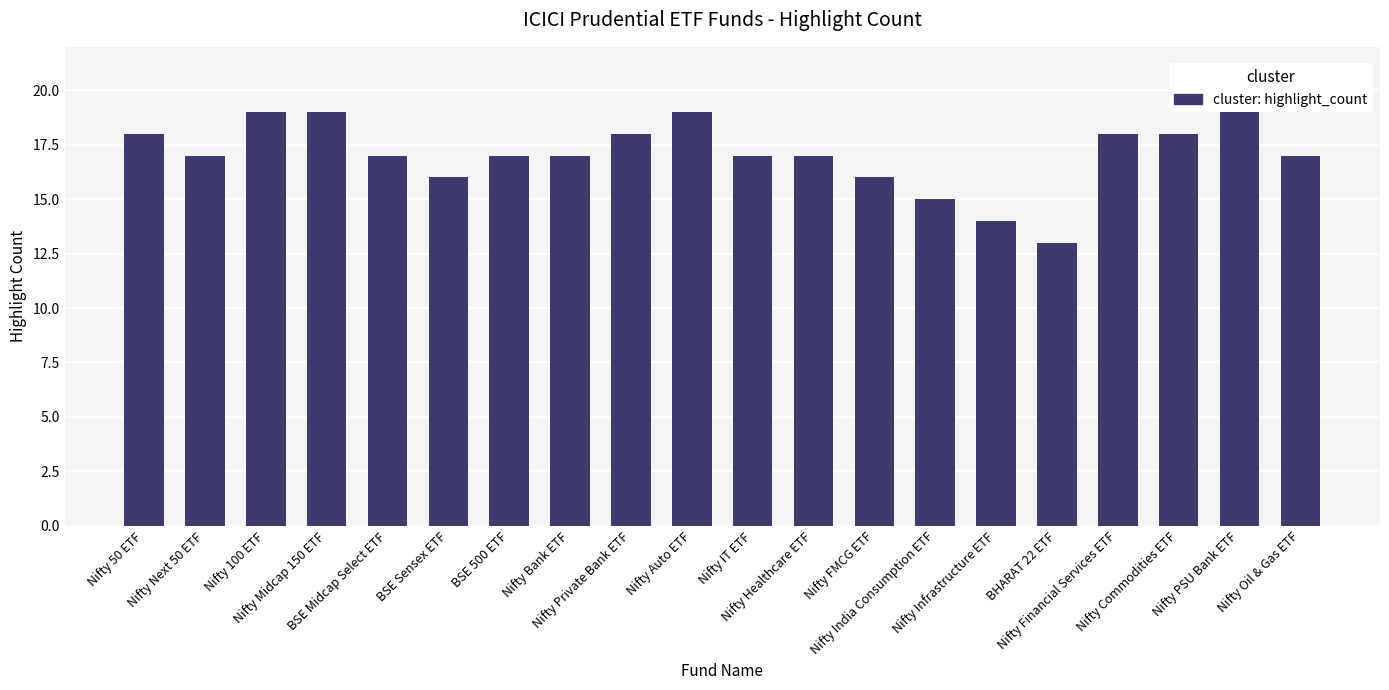

What is the change in value from Nifty Healthcare ETF to Nifty Financial Services ETF?

+1